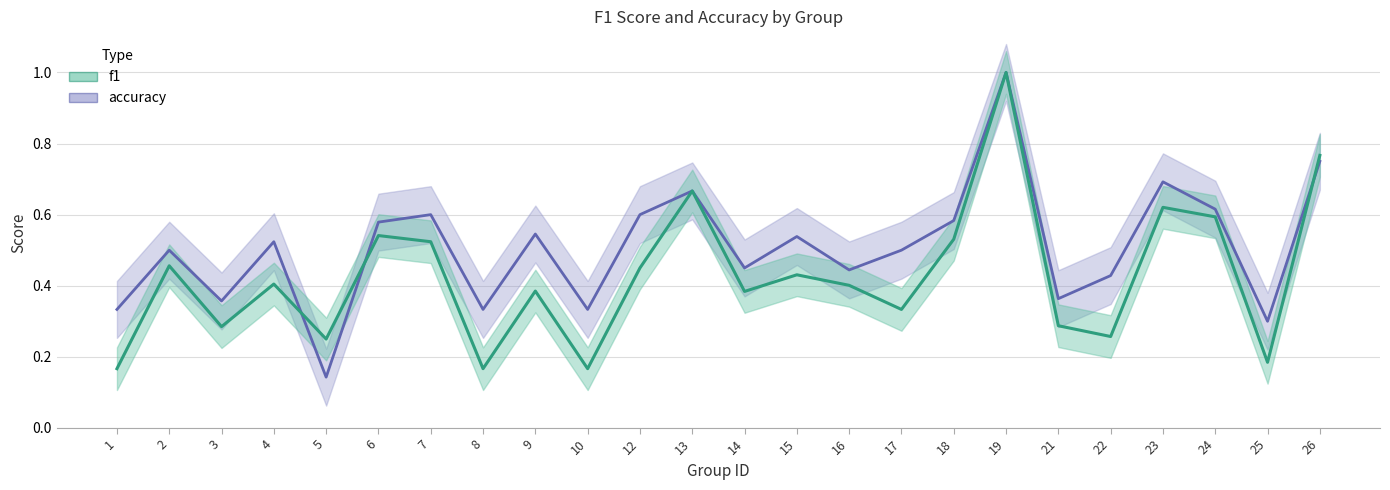

Reading left to right, list all the values displayed in this chart.

f1: 0.2	0.5	0.3	0.4	0.2	0.5	0.5	0.2	0.4	0.2	0.5	0.7	0.4	0.4	0.4	0.3	0.5	1.0	0.3	0.3	0.6	0.6	0.2	0.8
accuracy: 0.3	0.5	0.4	0.5	0.1	0.6	0.6	0.3	0.5	0.3	0.6	0.7	0.5	0.5	0.4	0.5	0.6	1.0	0.4	0.4	0.7	0.6	0.3	0.8